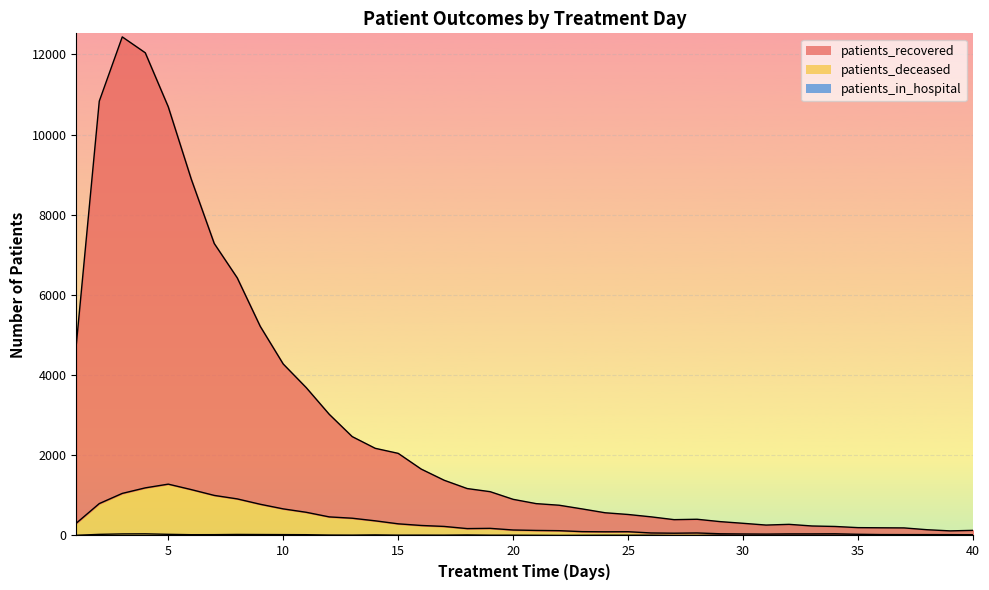

Reading right to left, list all the values displayed in this chart.

patients_recovered: 128	115	144	189	192	196	225	237	278	260	304	346	405	395	465	524	567	663	755	795	902	1093	1171	1378	1657	2049	2175	2467	3024	3689	4278	5218	6427	7284	8891	10694	12042	12438	10835	4756
patients_deceased: 19	21	22	22	23	30	42	40	40	35	38	43	63	57	63	94	92	96	120	126	137	178	172	226	250	291	366	431	464	579	664	779	913	1000	1145	1281	1188	1050	796	307
patients_in_hospital: 4	5	7	7	1	4	4	5	5	2	3	9	2	1	7	6	6	4	2	5	7	7	13	8	9	8	15	9	11	20	22	24	26	21	20	29	41	39	28	5